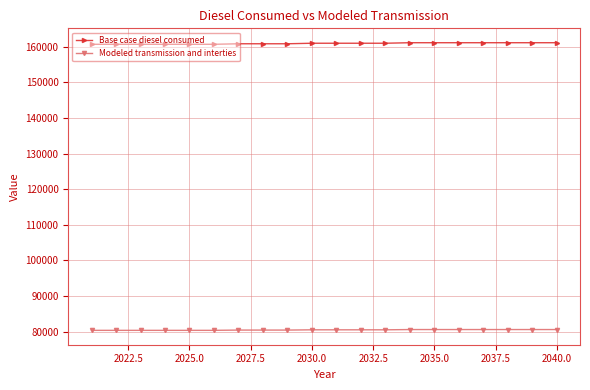

True or false: Base case diesel consumed and Modeled transmission and interties cross at least once.

False